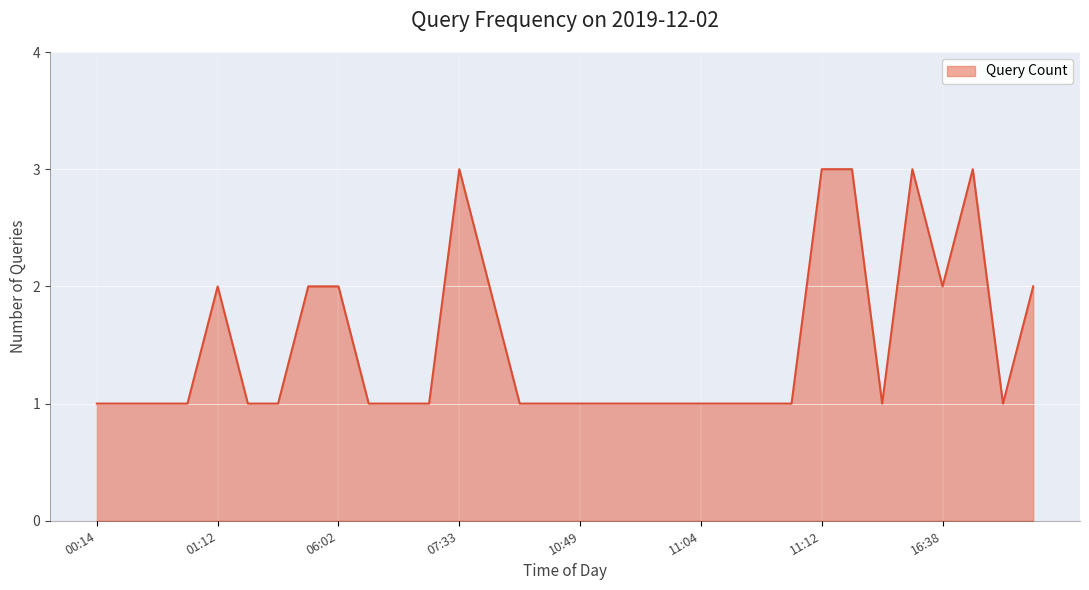

True or false: the data has more than 1 interior local peaks.

True